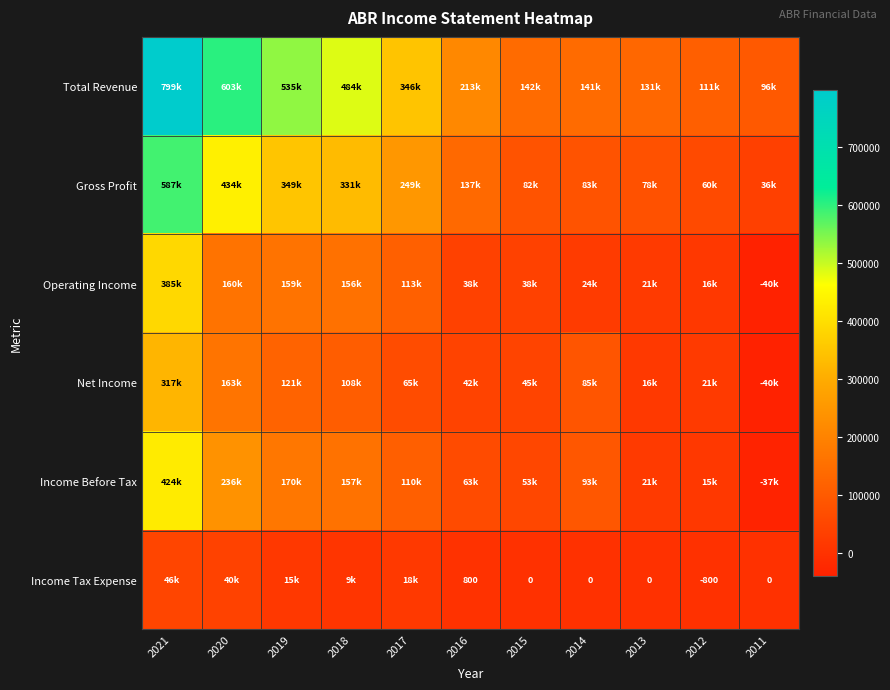

At which label is Gross Profit closest to 311600?

2018